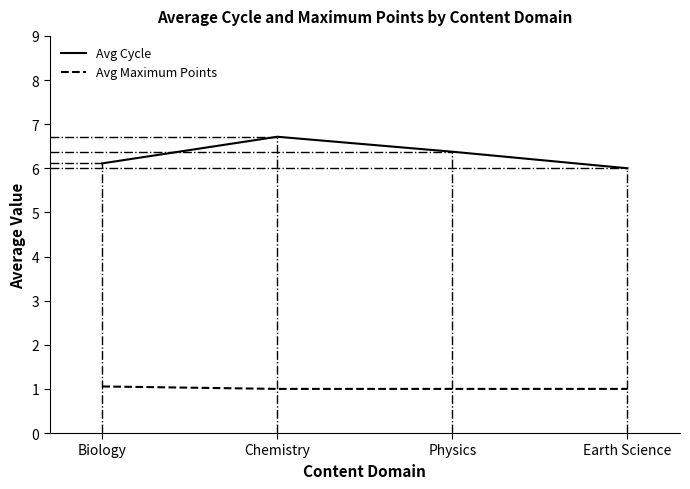

Is this an area chart (filled region under the line)?

No